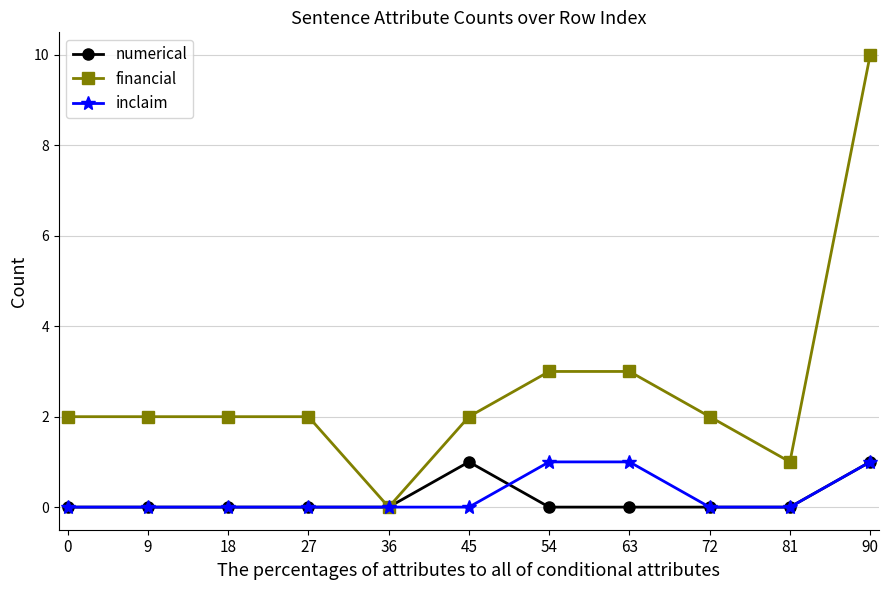

Which series has the largest total across all categories?

financial